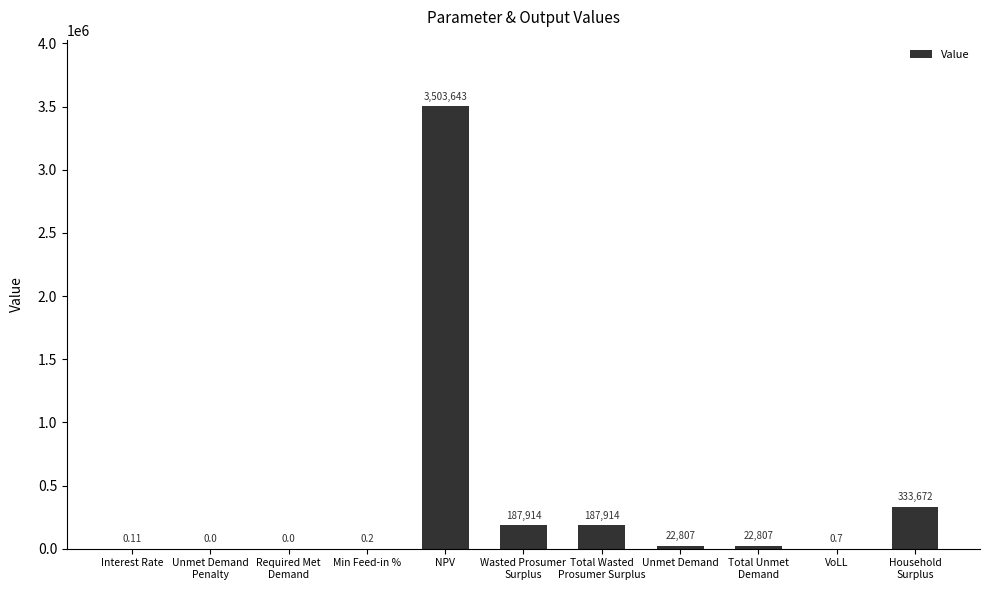

At which category does the chart reach its peak across all series?

NPV